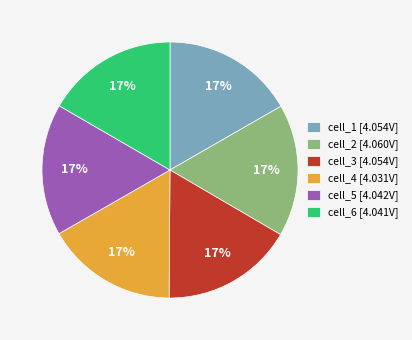

Do cell_3 [4.054V] and cell_6 [4.041V] together represent more than half of the pie?

No